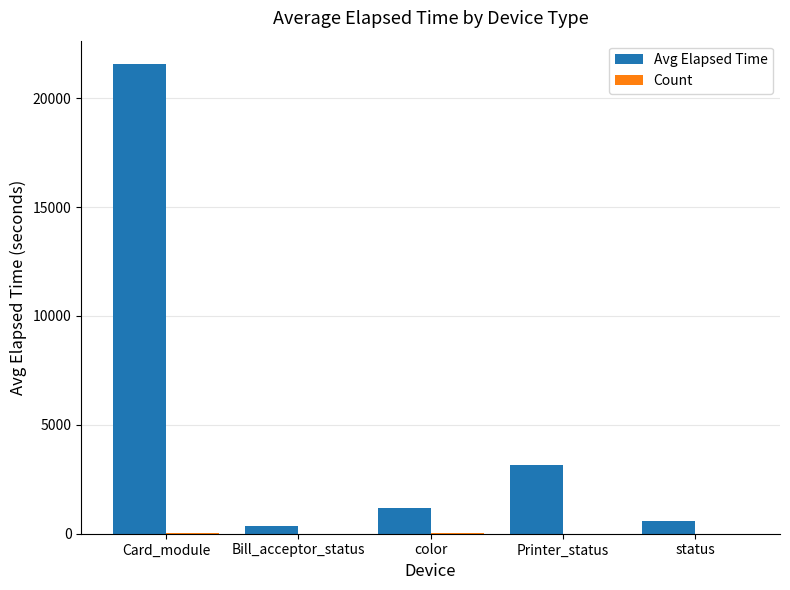

True or false: Avg Elapsed Time has a value of 598 at status.

True